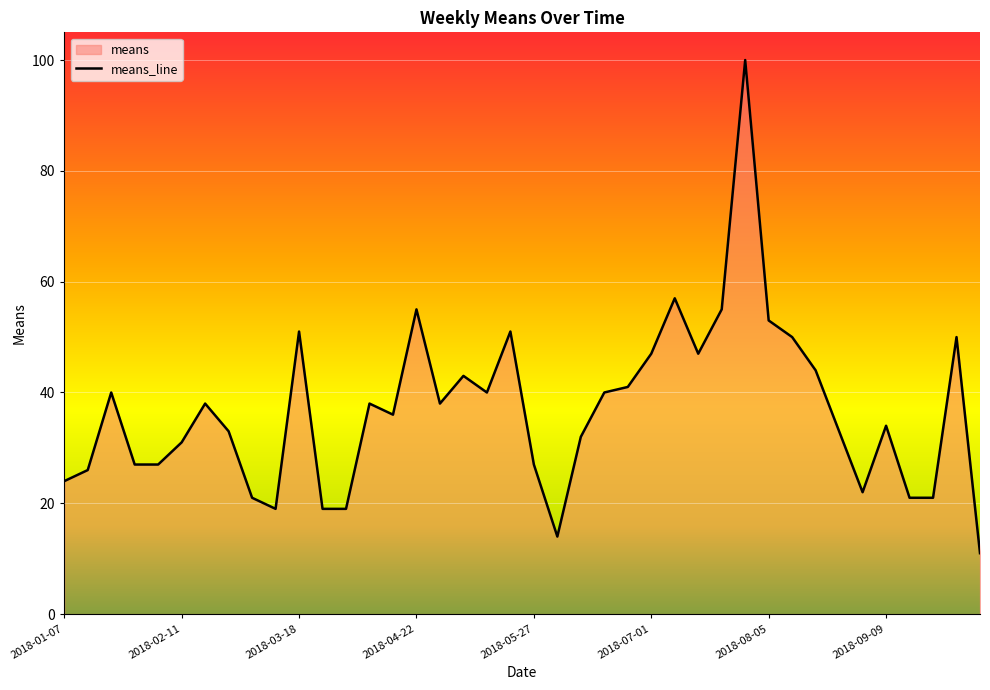

How many lines are shown in the chart?

1